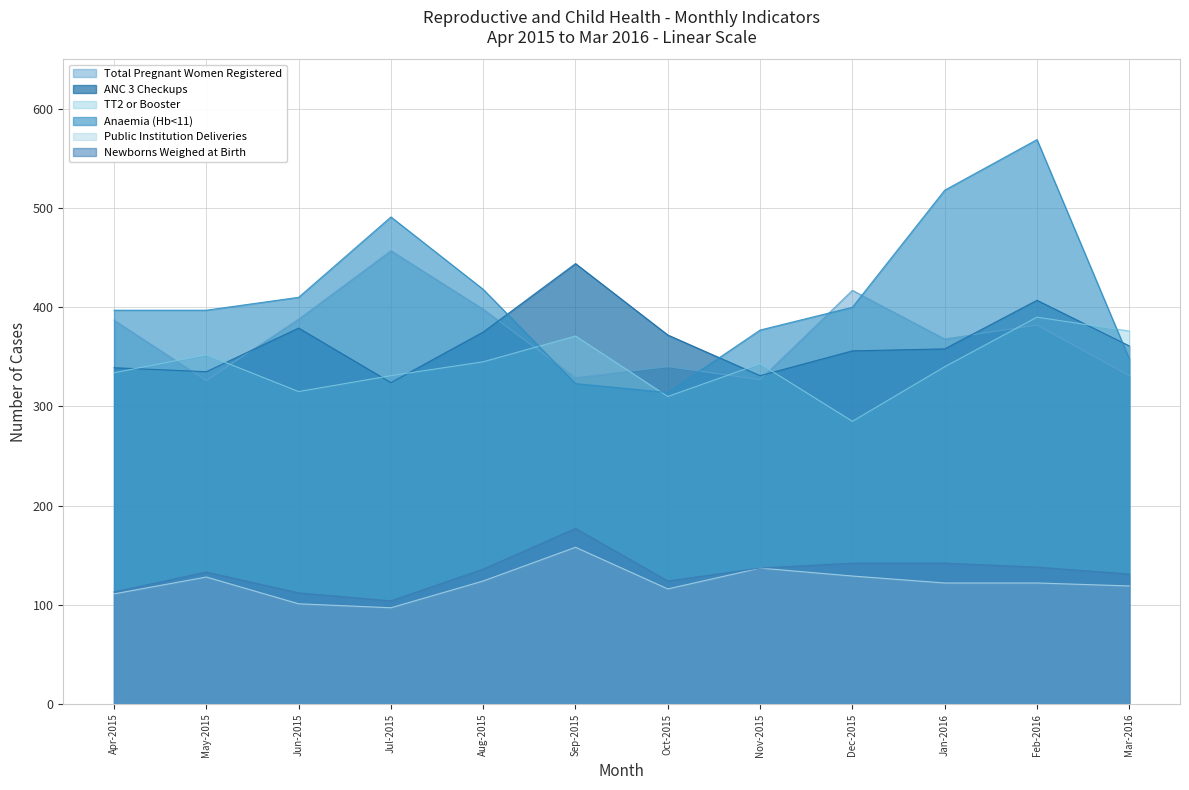

How many intersections are there between TT2 or Booster and ANC 3 Checkups?

7